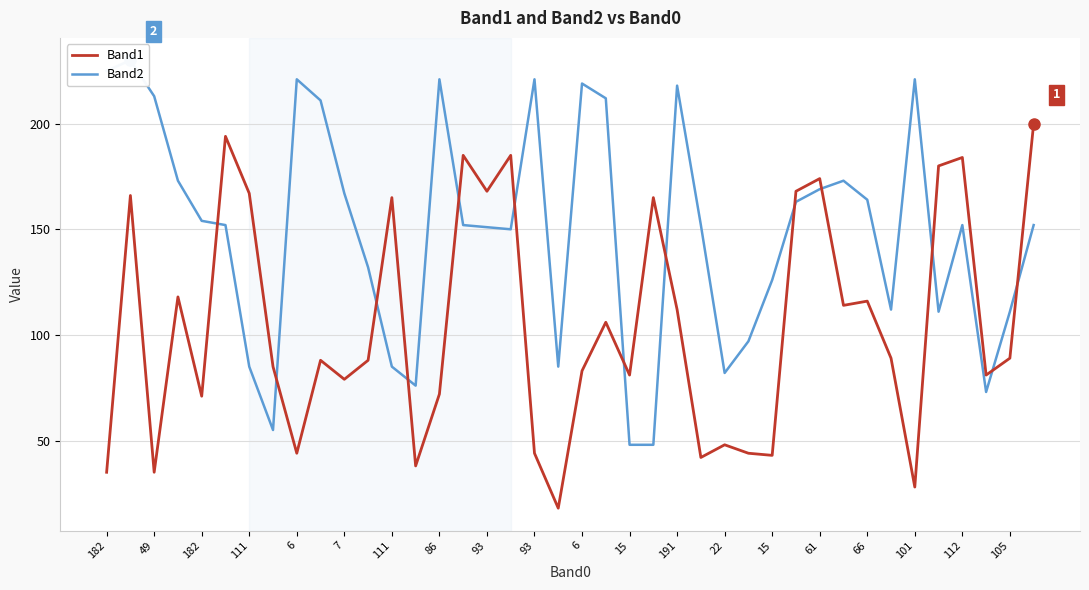

What is the greatest value displayed?

230